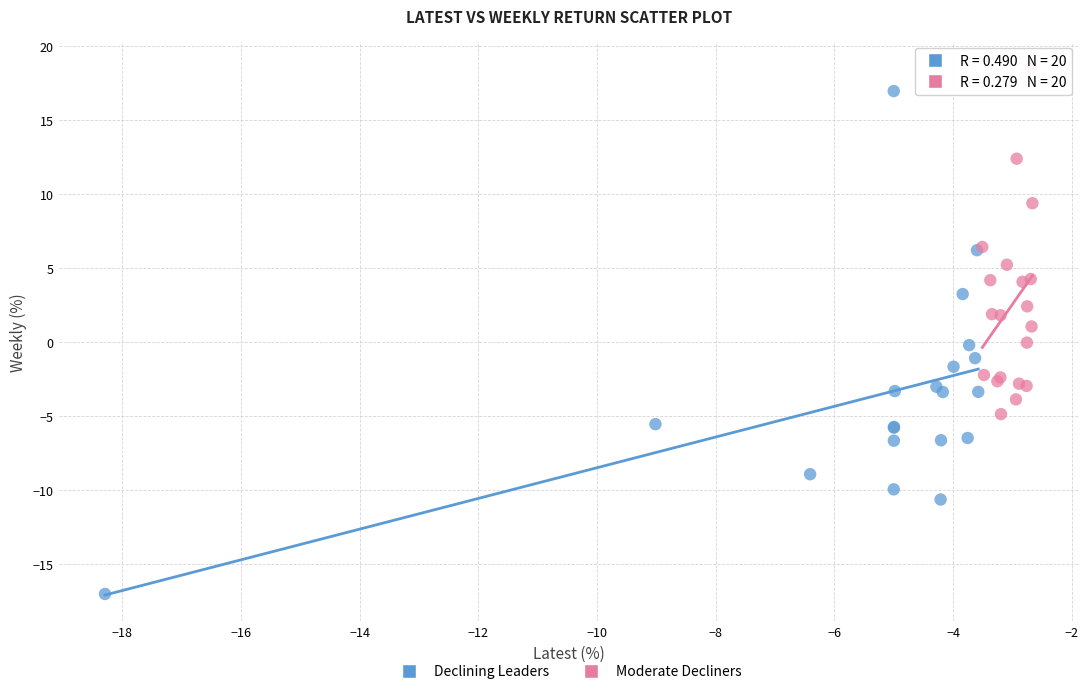

Which series has the largest Y range (max minus min)?

Declining Leaders